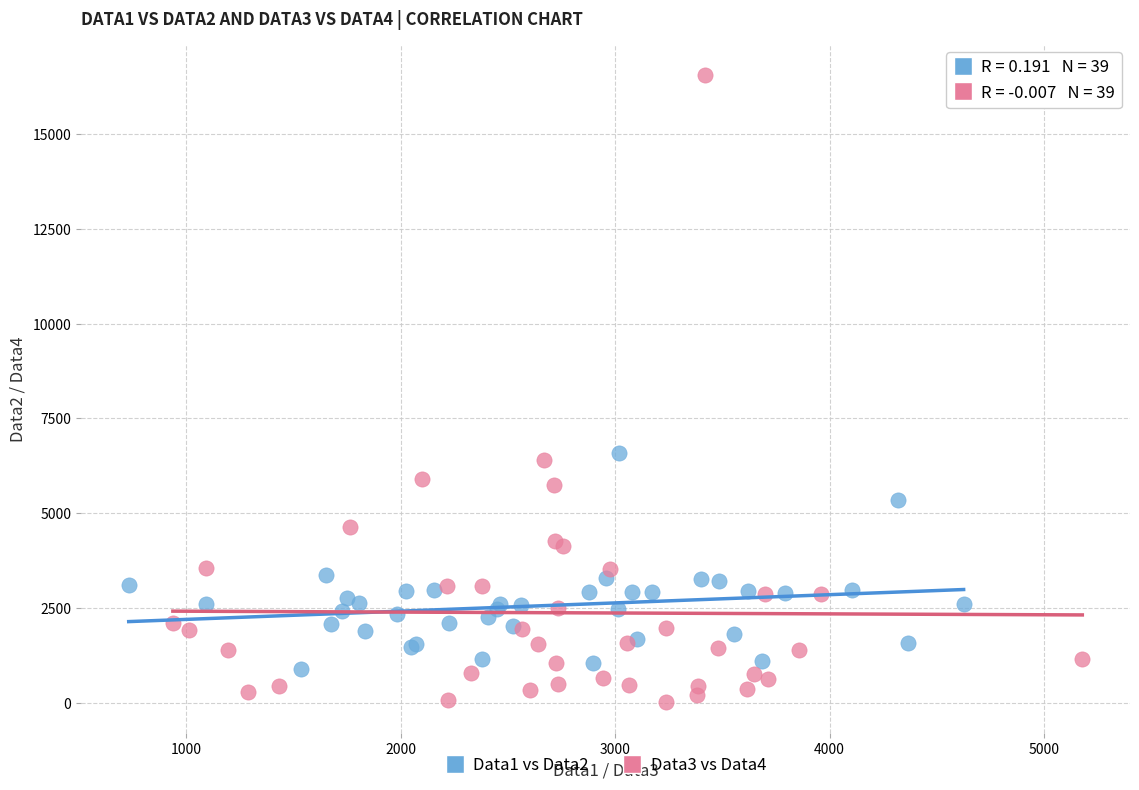

Which series reaches the minimum Y coordinate?

Data3 vs Data4